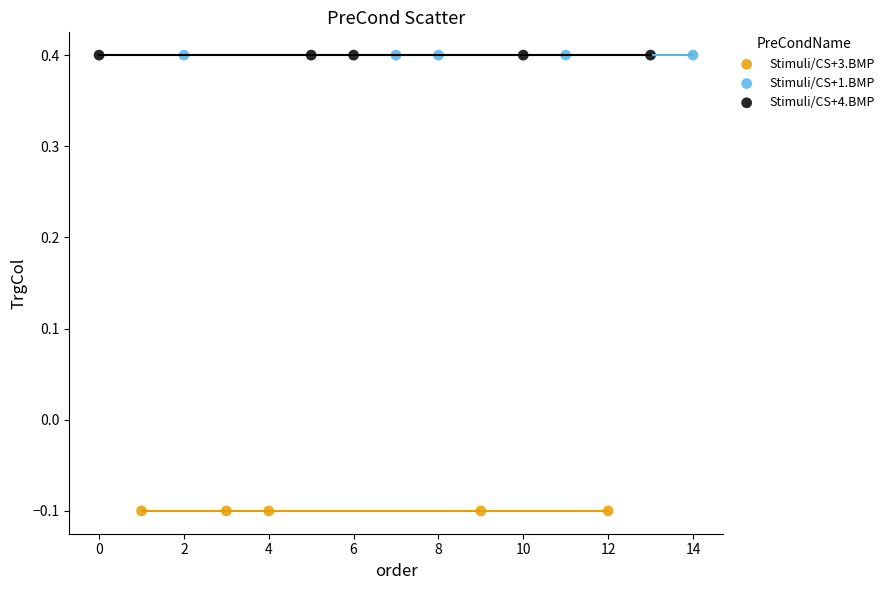

Which series contains the lowest Y value?

Stimuli/CS+3.BMP